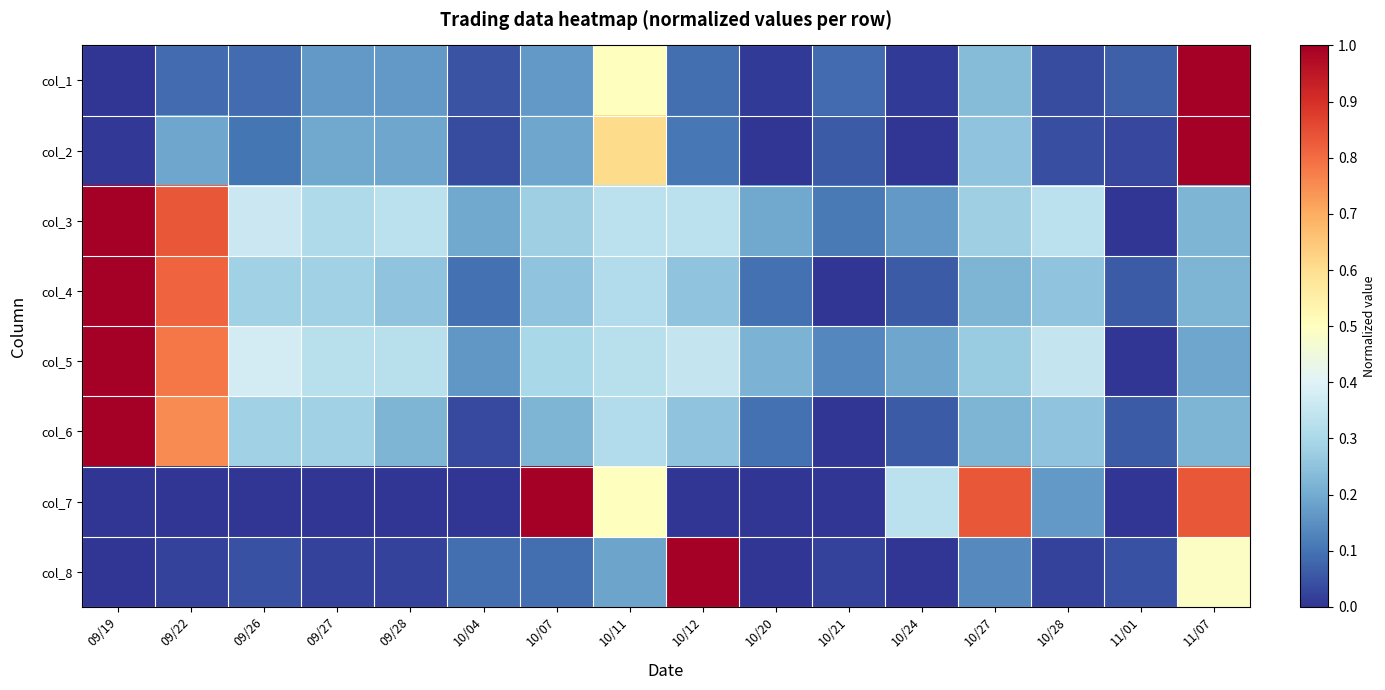

Rank the series by their maximum value, from highest to lowest.

col_1, col_2, col_3, col_4, col_5, col_6, col_7, col_8